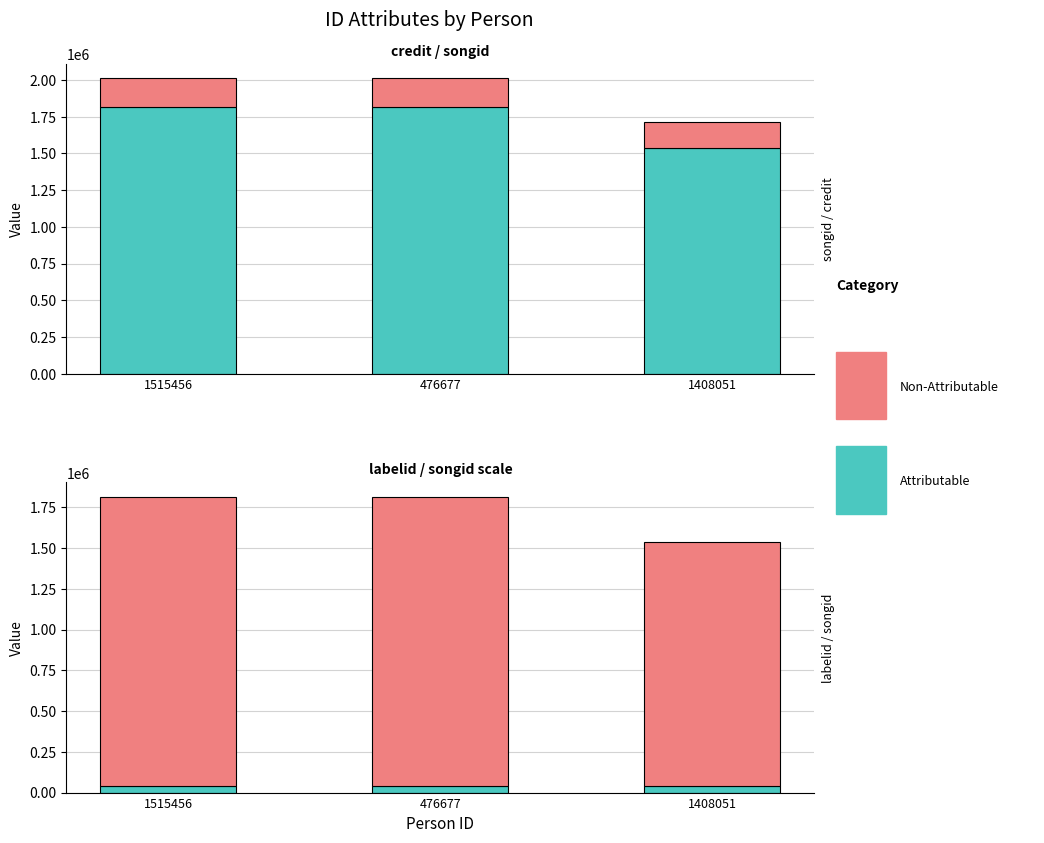

What is the label of the 2nd bar from the left?

476677